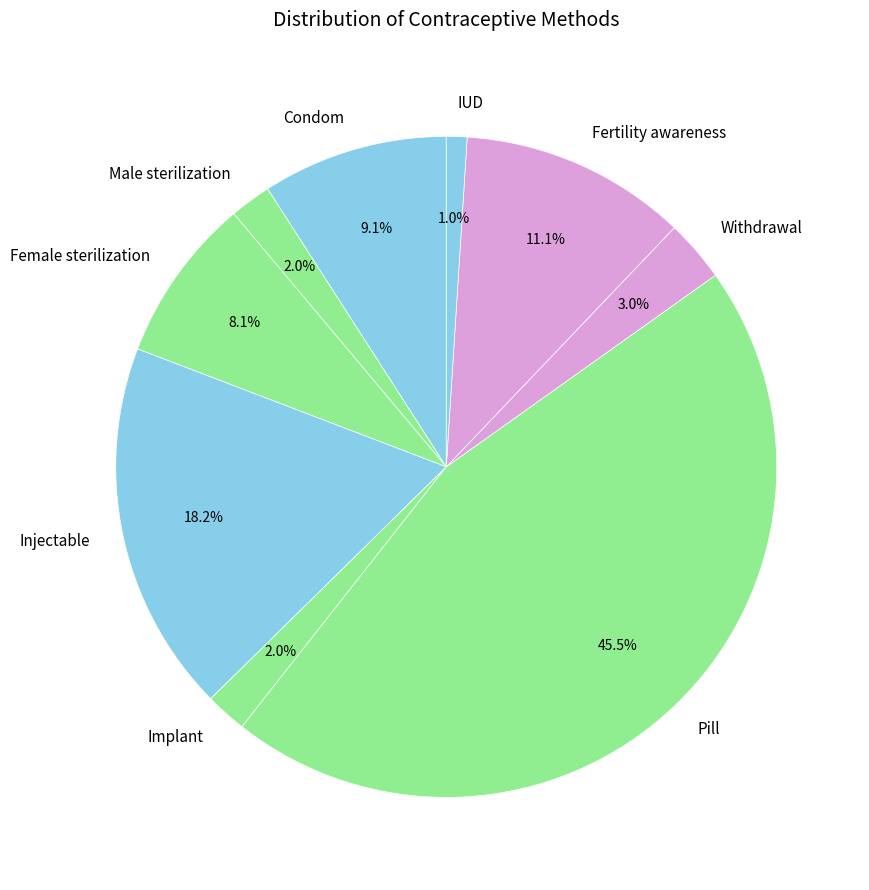

What is the smallest slice in the pie chart?

IUD